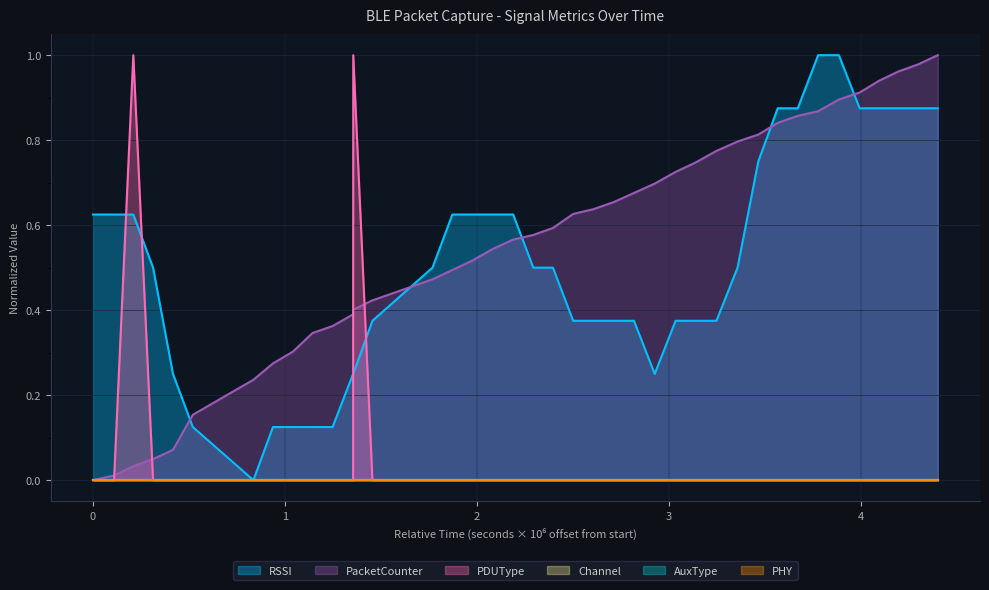

Does the chart display data point markers on the line(s)?

No